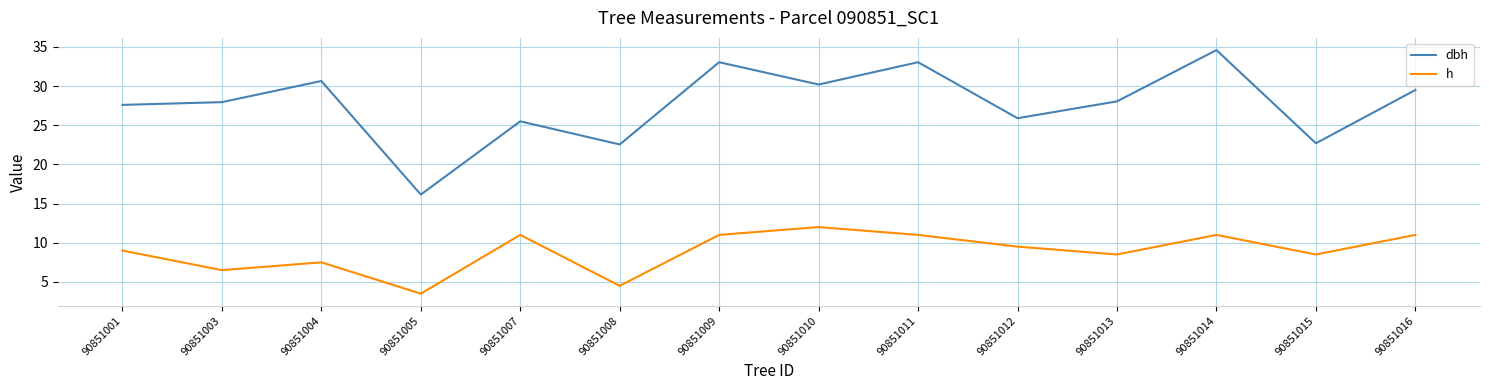

What is the sum of the h values at 90851003 and 90851012?

16.0